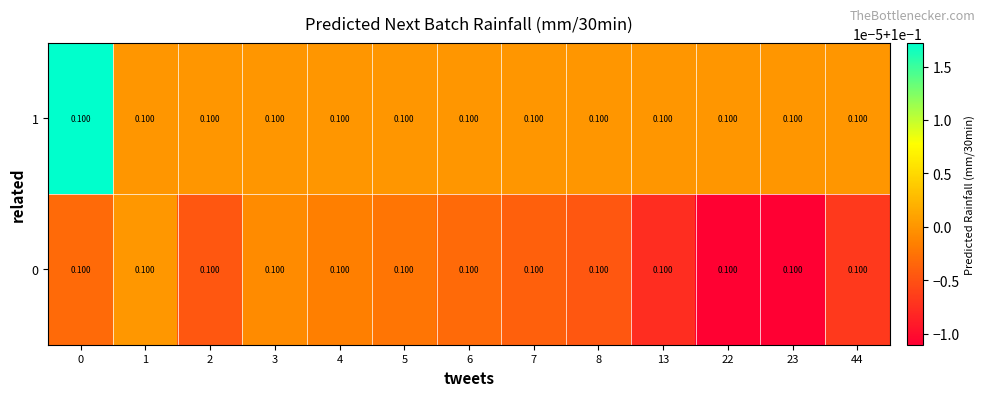

The 1 series shows 0.1 at 2. True or false?

True